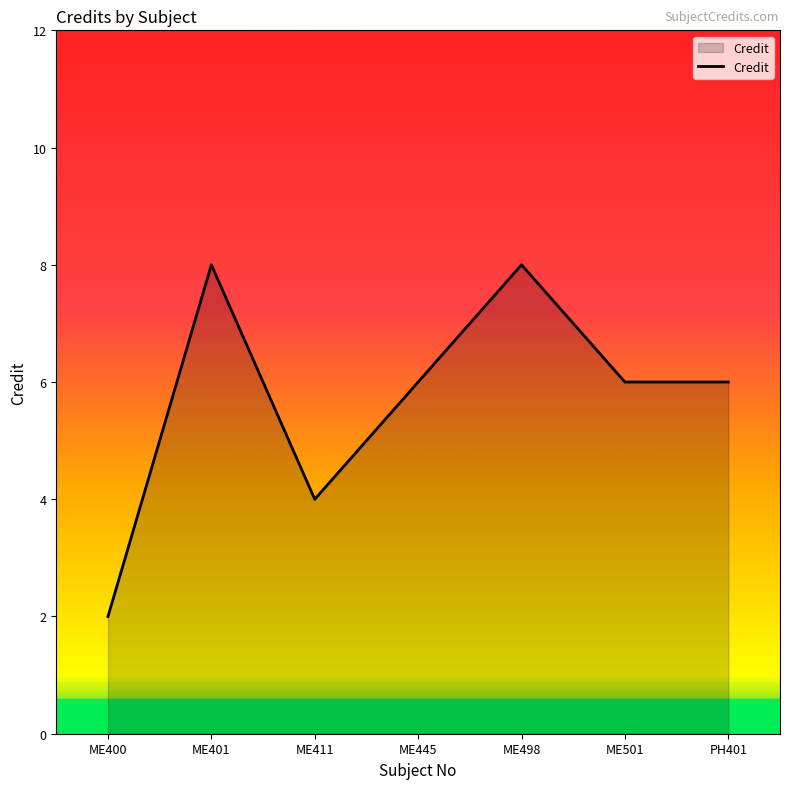

What position from the left is ME401?

2